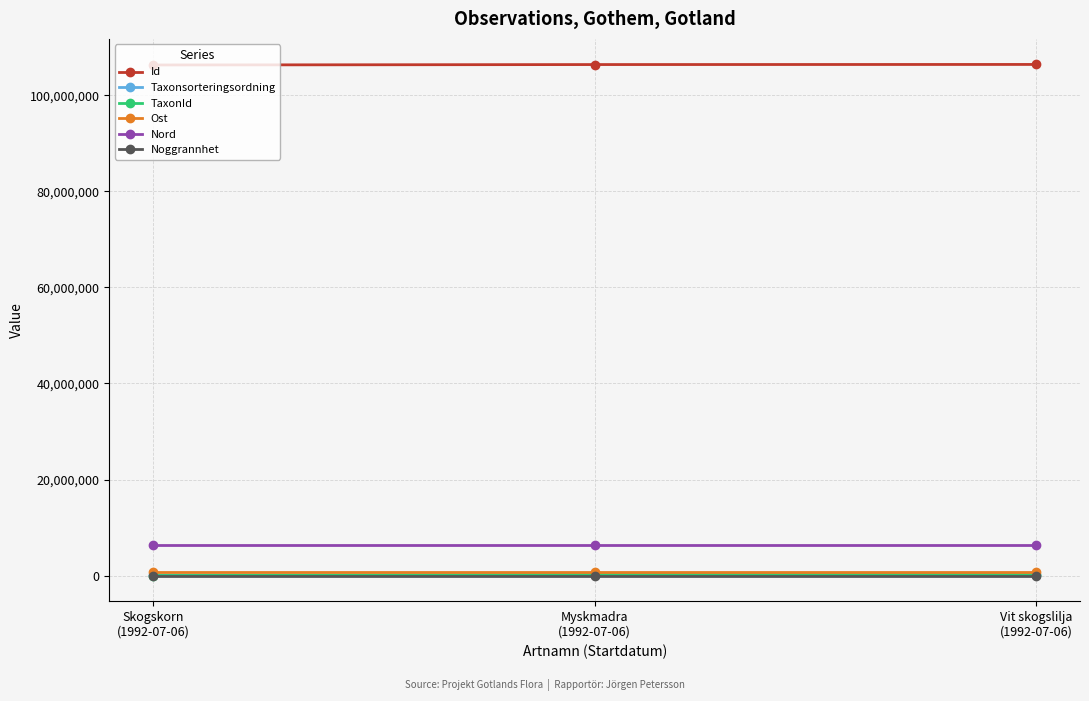

What is the value of the Taxonsorteringsordning point at the 3rd from the left?

96225.0